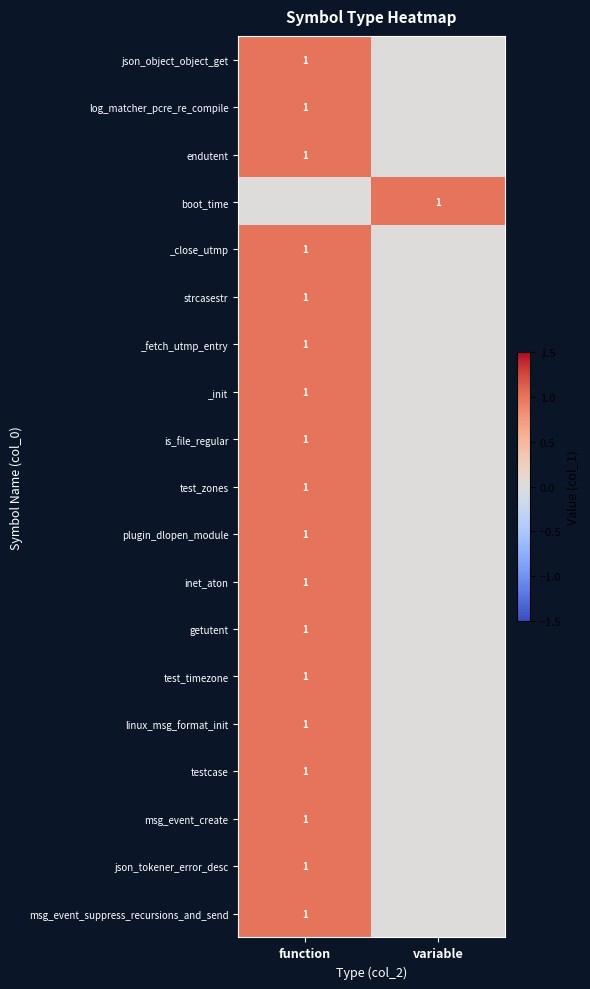

The test_zones series shows 1 at function. True or false?

True